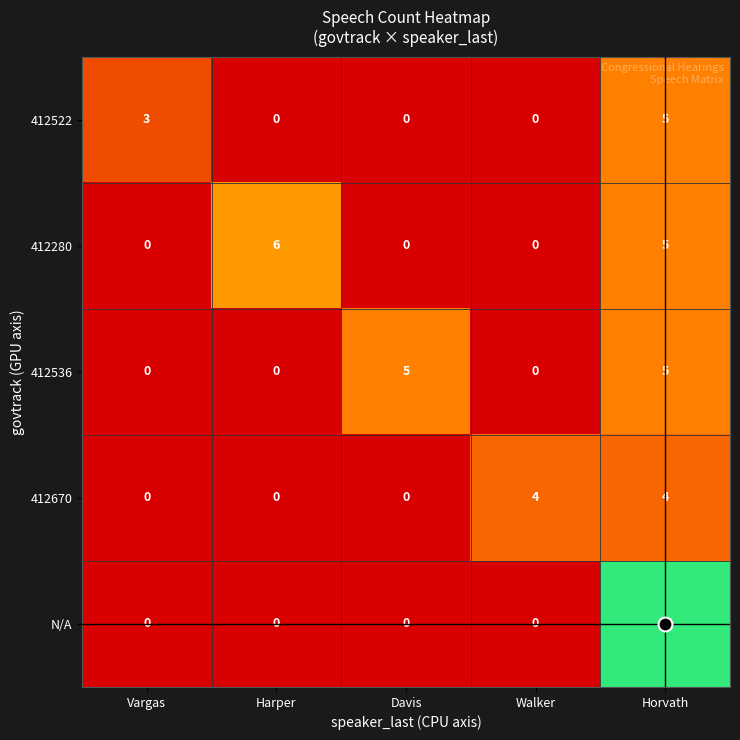

At how many categories does at least one series exceed 1?

5